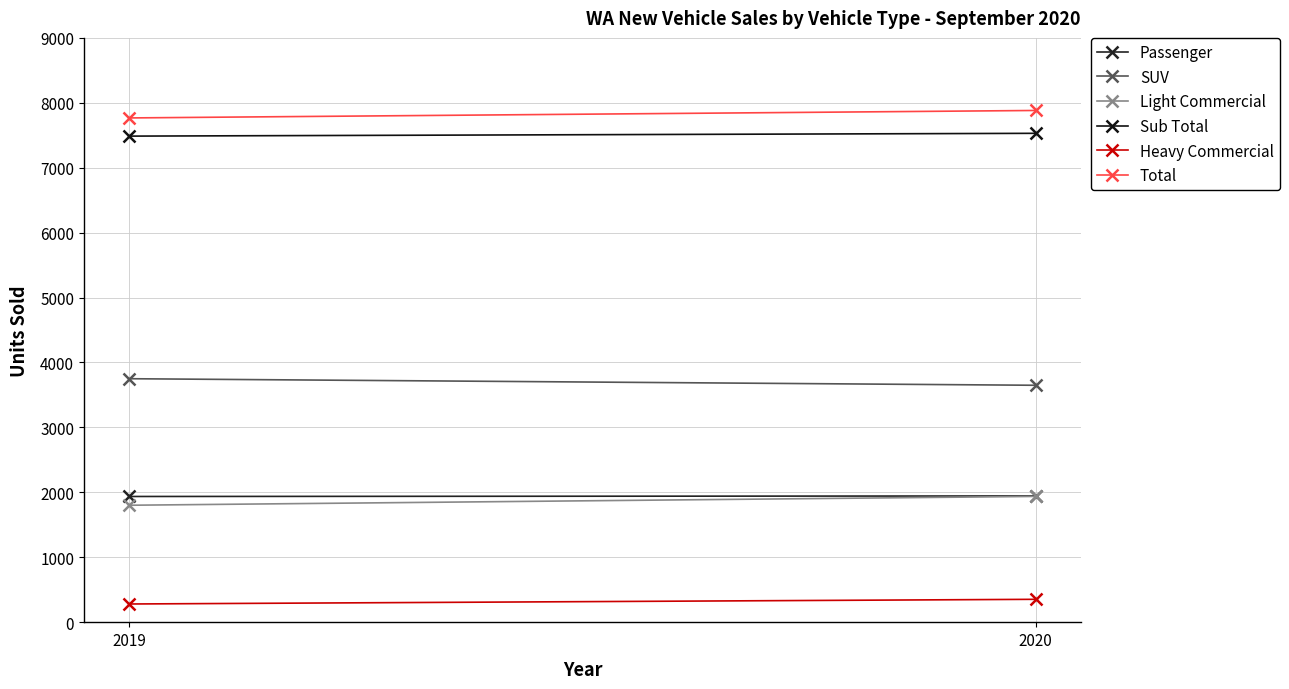

Reading right to left, list all the values displayed in this chart.

Passenger: 1944	1936
SUV: 3649	3750
Light Commercial: 1937	1801
Sub Total: 7530	7487
Heavy Commercial: 352	280
Total: 7882	7767